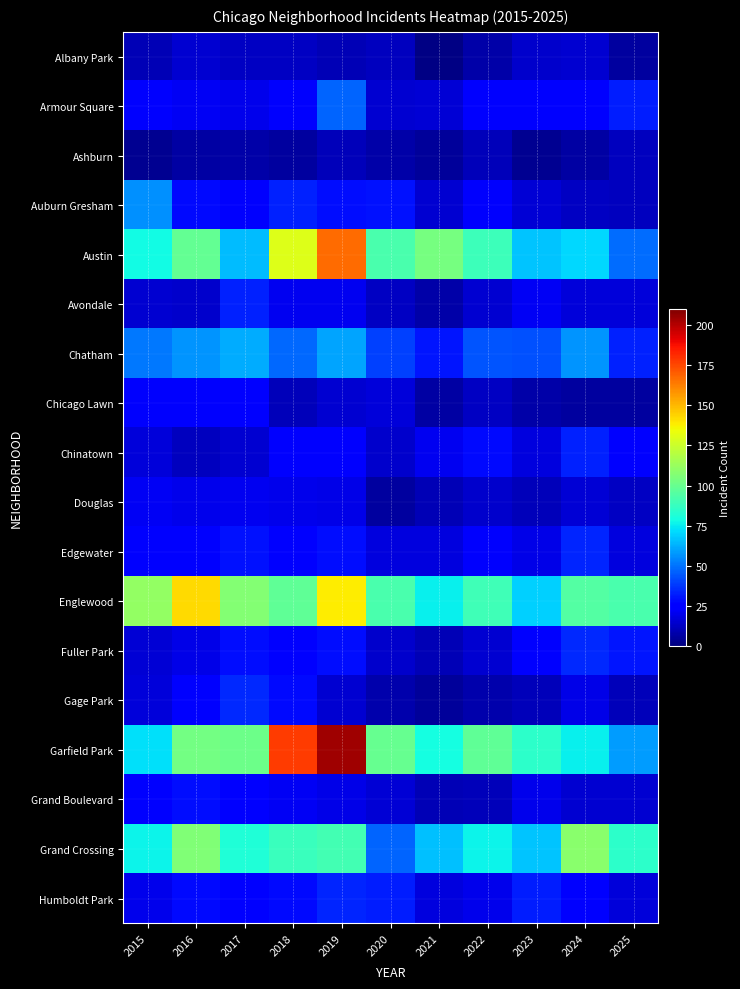

Rank the series by their maximum value, from highest to lowest.

Garfield Park, Austin, Englewood, Grand Crossing, Chatham, Auburn Gresham, Armour Square, Fuller Park, Gage Park, Edgewater, Humboldt Park, Avondale, Chinatown, Grand Boulevard, Chicago Lawn, Douglas, Albany Park, Ashburn